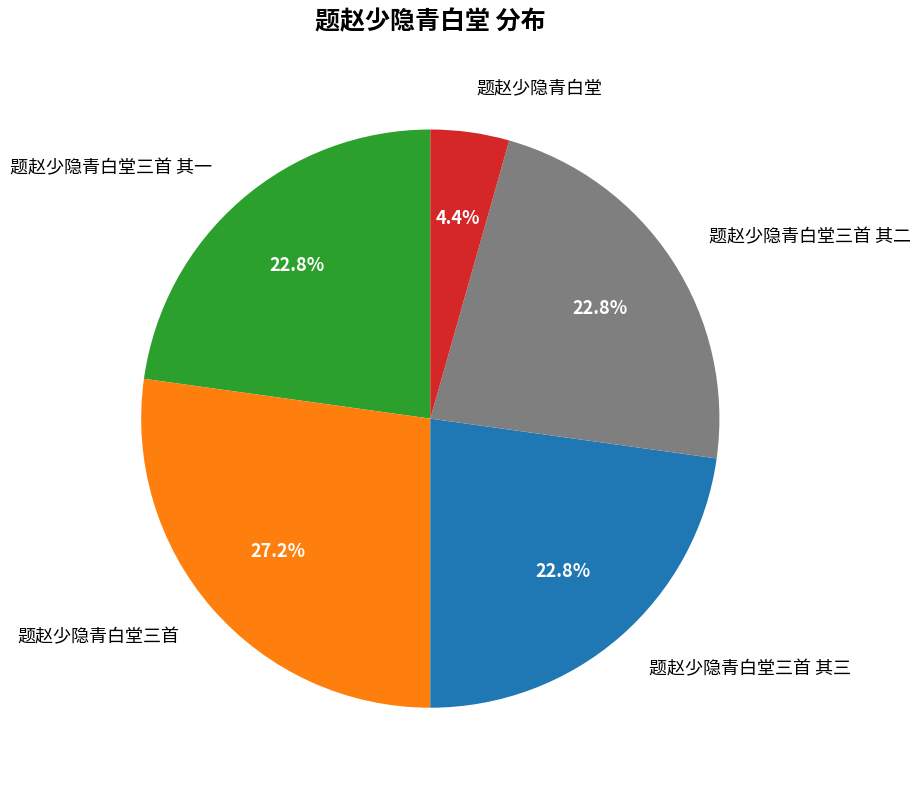

How many slices are in this pie chart?

5